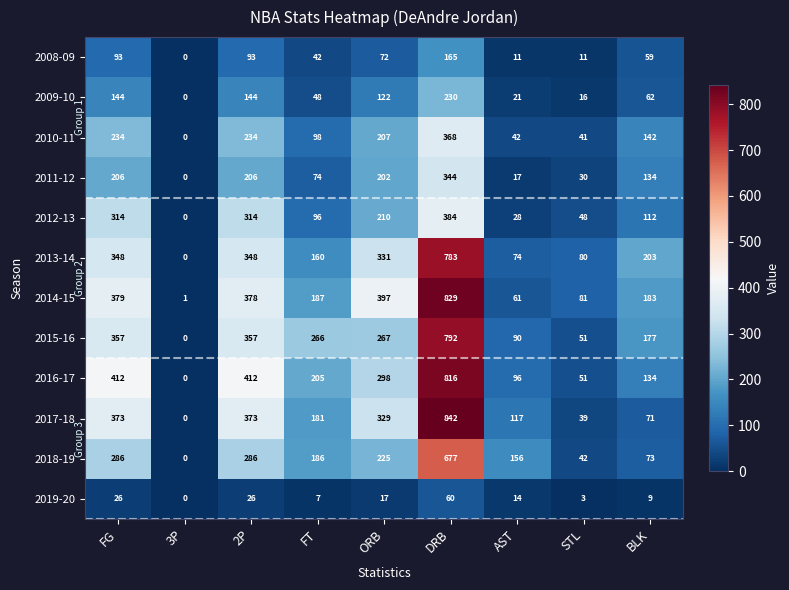

At which category is the sum across all series the highest?

DRB